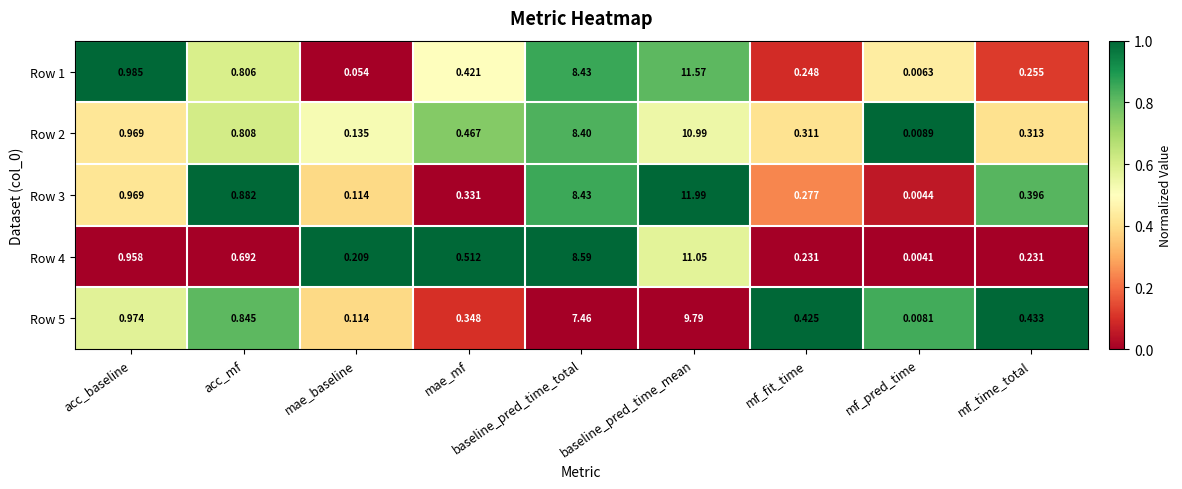

At which category does the chart reach its minimum across all series?

mf_pred_time